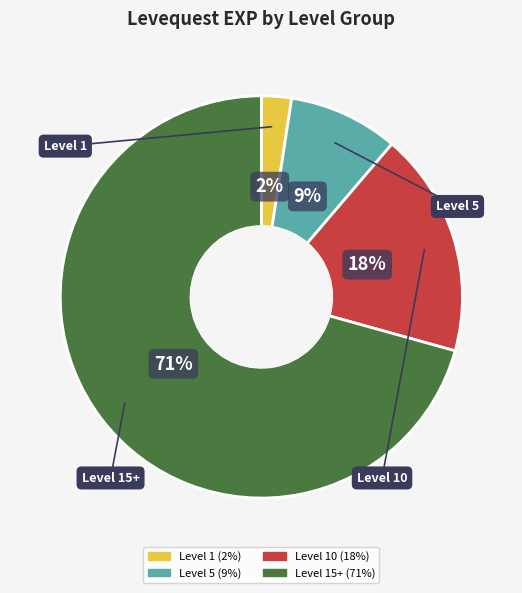

Is there a majority slice in this chart?

Yes